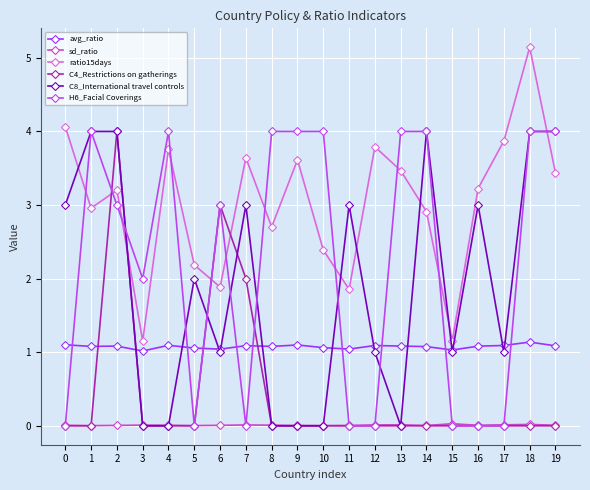

What is the difference between the maximum and minimum values in the H6_Facial Coverings series?

4.0